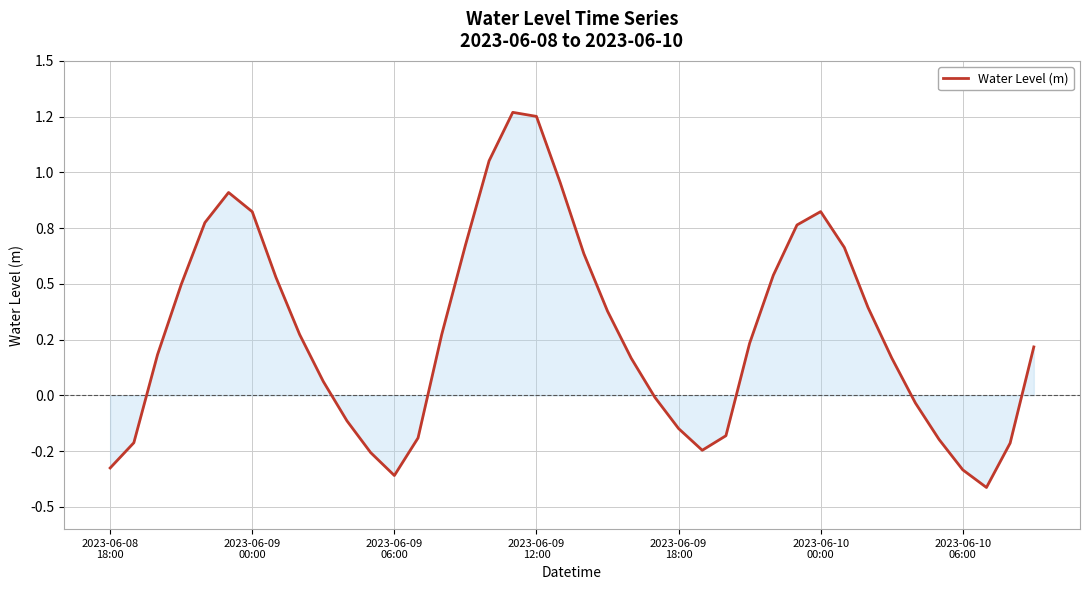

What is the sum of all values?

11.3